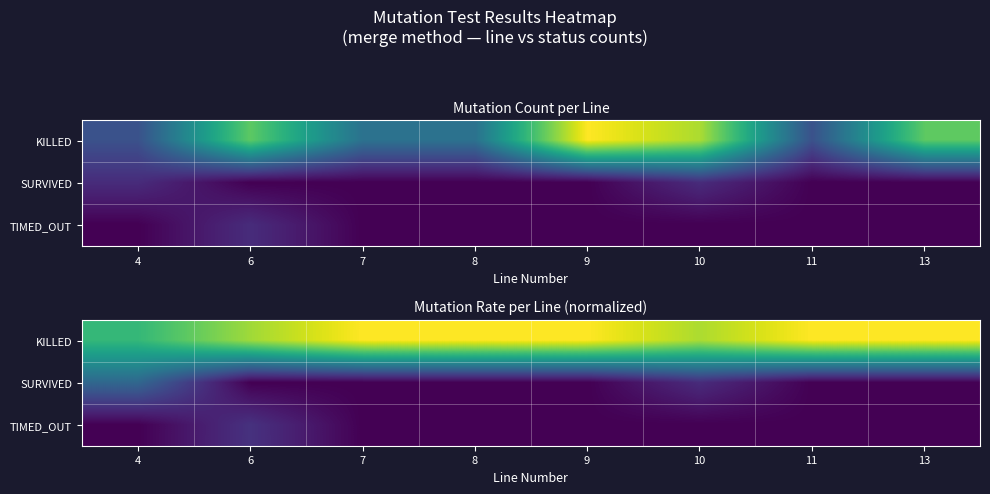

At how many categories does at least one series exceed 0?

8